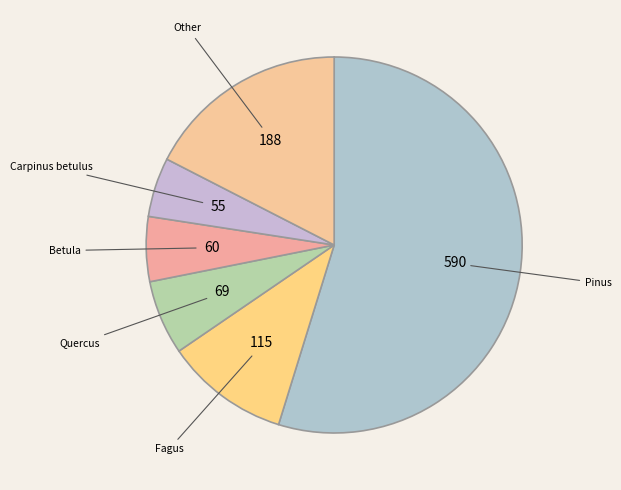

How many segments does this pie chart have?

6